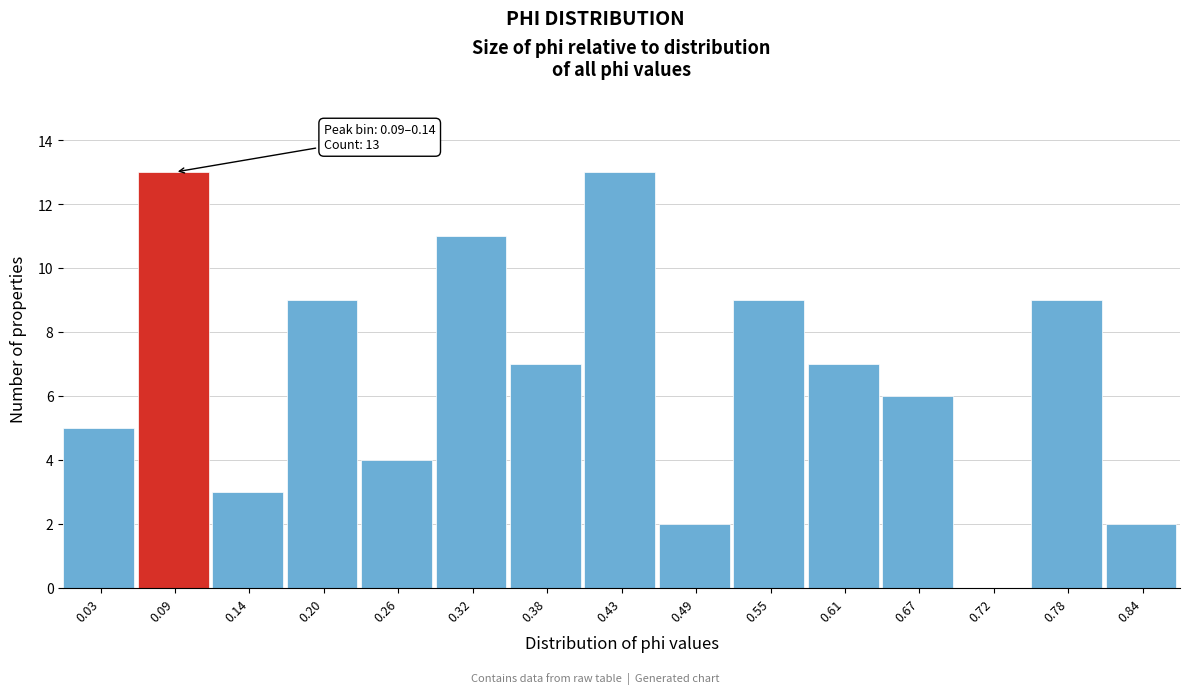

Reading left to right, extract all data points from this chart.

0.03=5	0.09=13	0.14=3	0.20=9	0.26=4	0.32=11	0.38=7	0.43=13	0.49=2	0.55=9	0.61=7	0.67=6	0.72=0	0.78=9	0.84=2